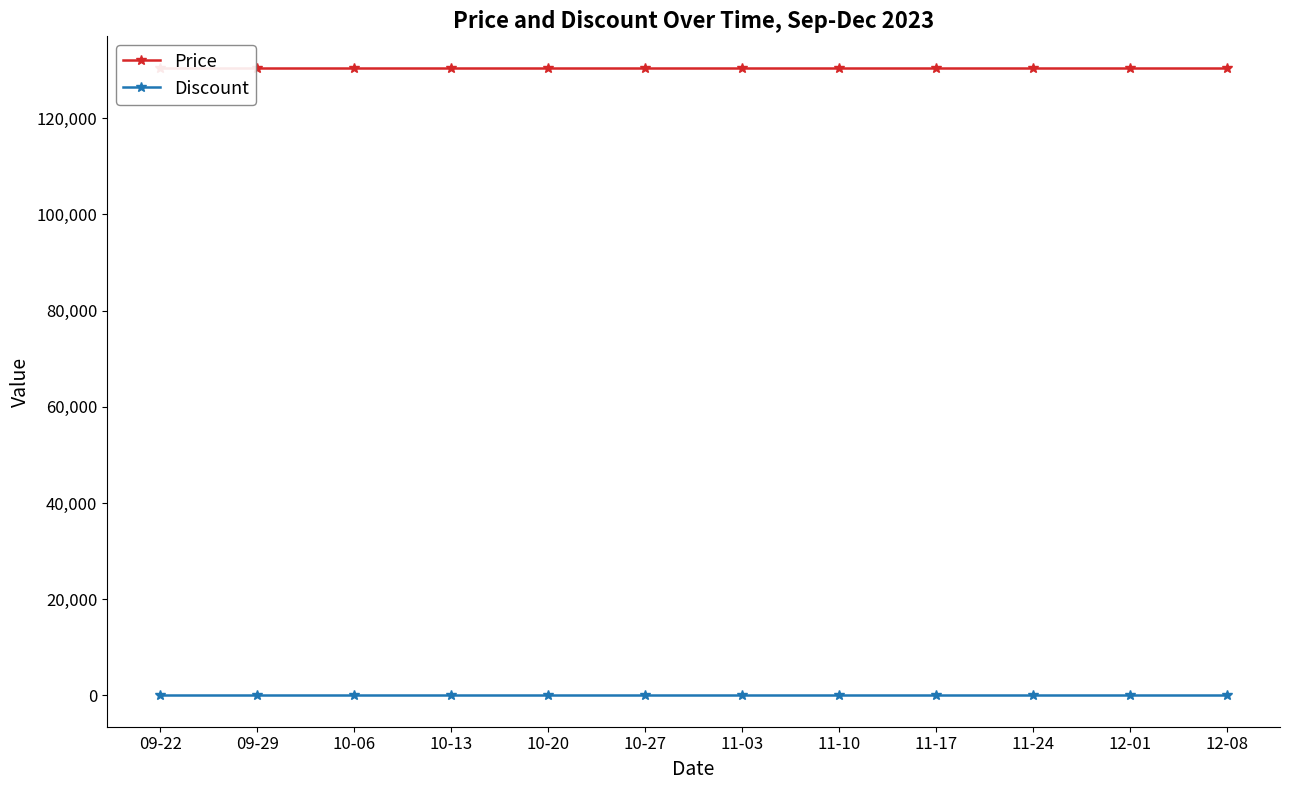

True or false: Price and Discount intersect in this chart.

False